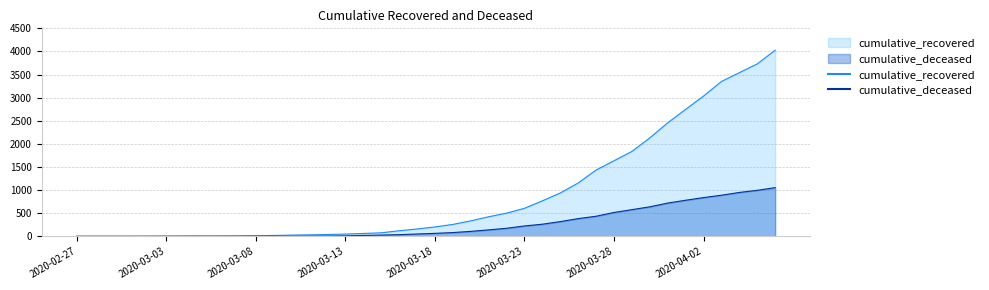

What is the spread (max minus min) of values at 2020-03-14?

43